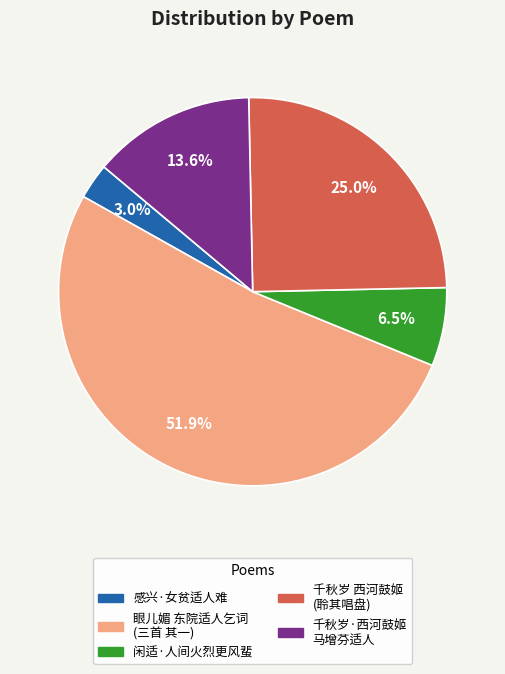

To the nearest percent, what is the average slice percentage?

20%